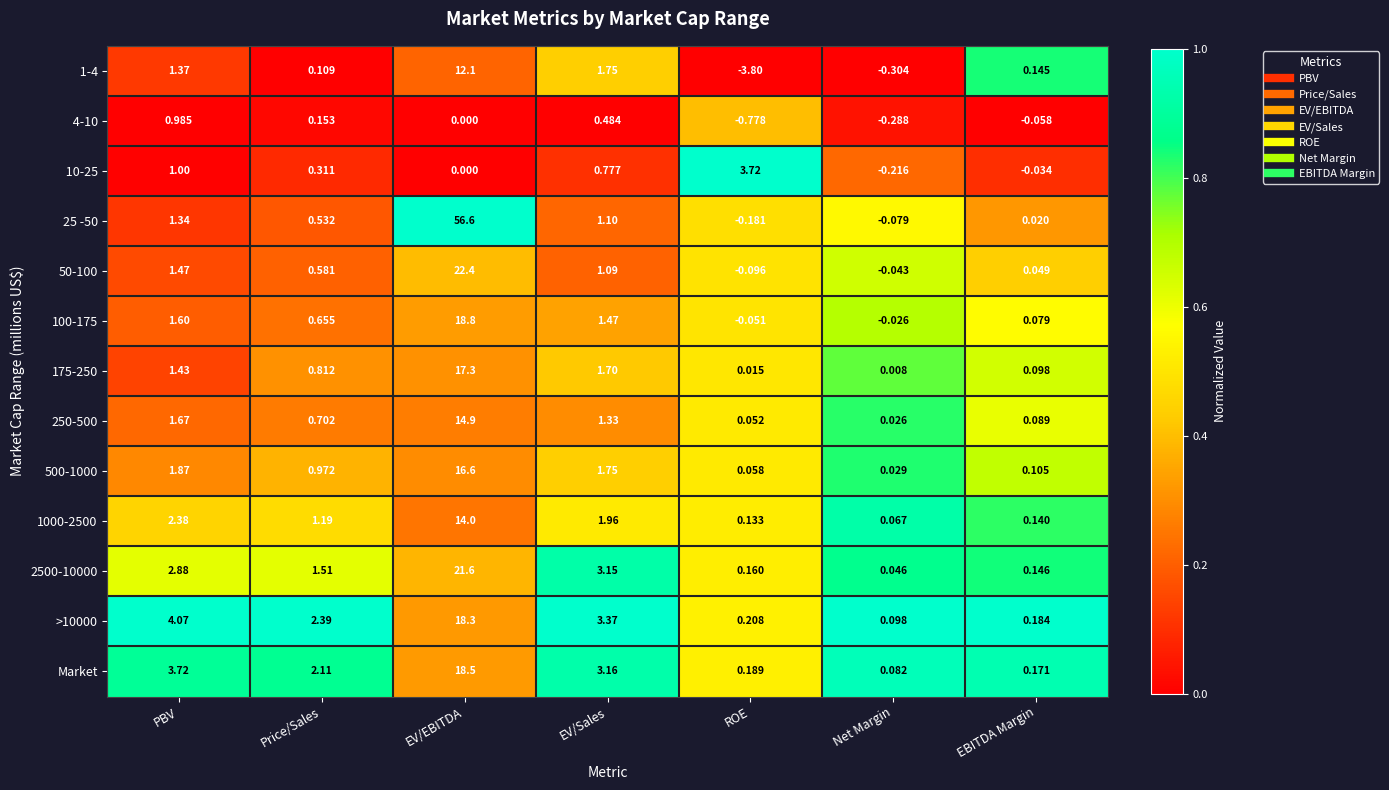

At which label does 2500-10000 reach its peak?

EV/EBITDA